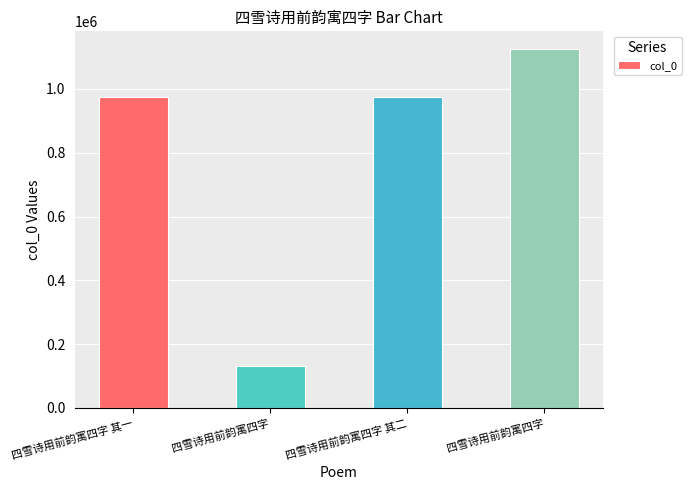

How many data points does each series have?

4